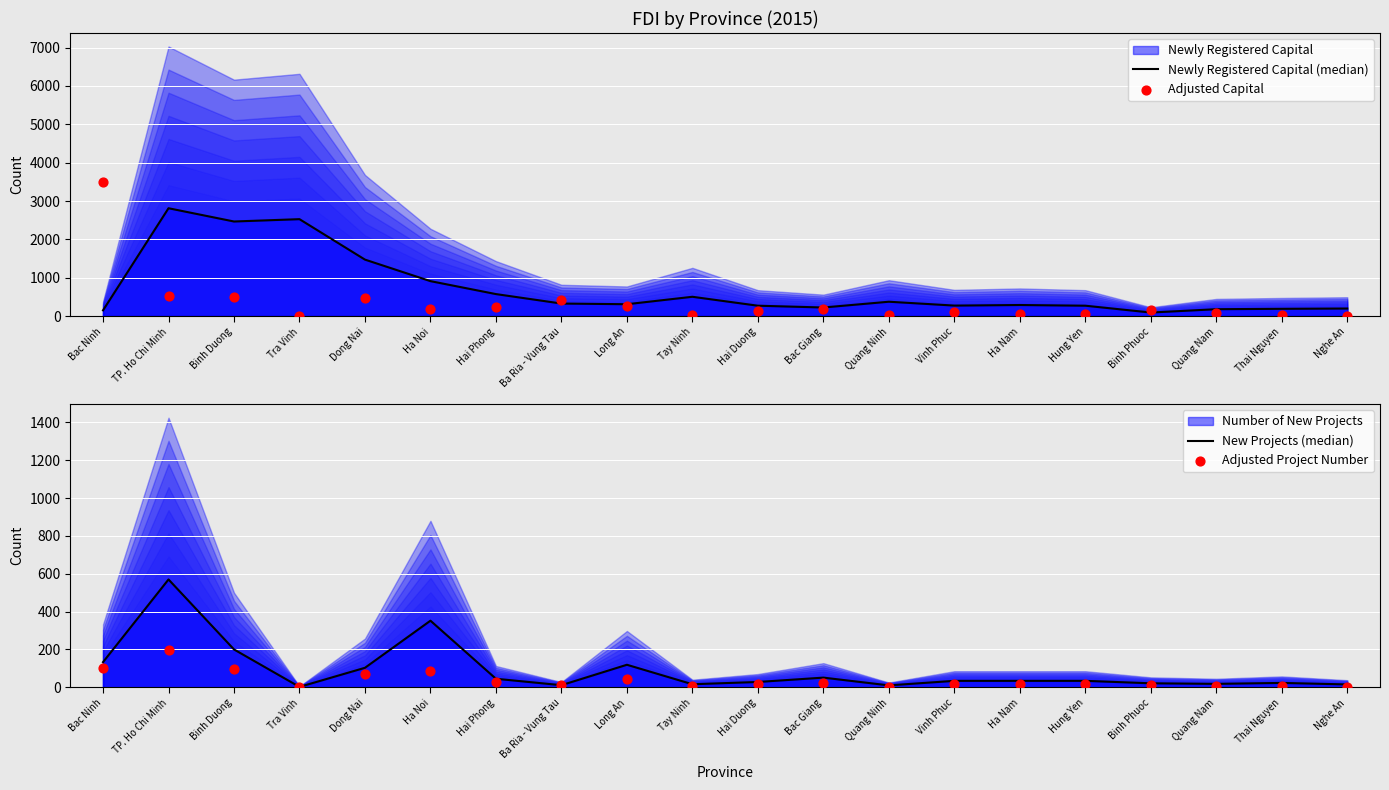

Is the value of Adjusted Project Number at Bac Giang greater than the value of New Projects (median) at Binh Duong?

No